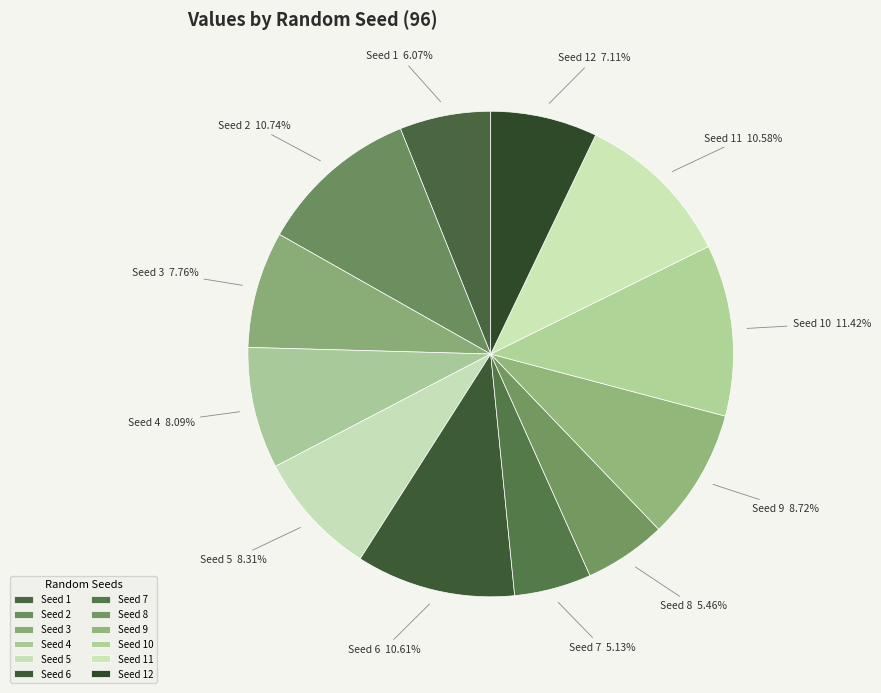

Does Seed 12 represent more than half of the total?

No